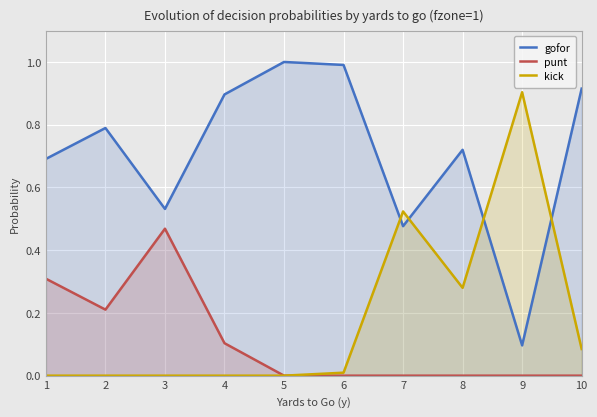

Which label corresponds to the largest value in the chart?

5